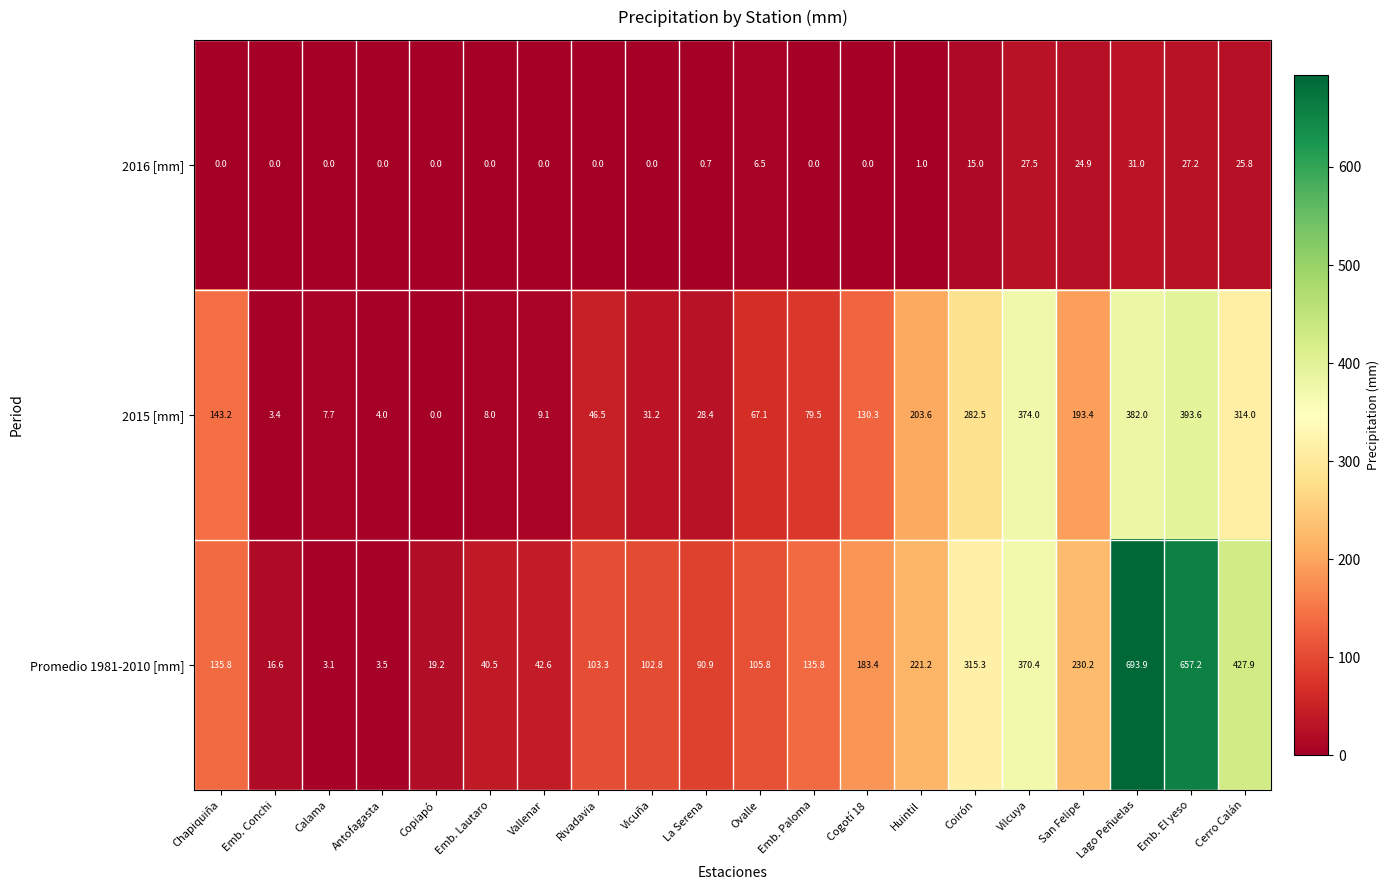

At how many categories does at least one series exceed 50?

14